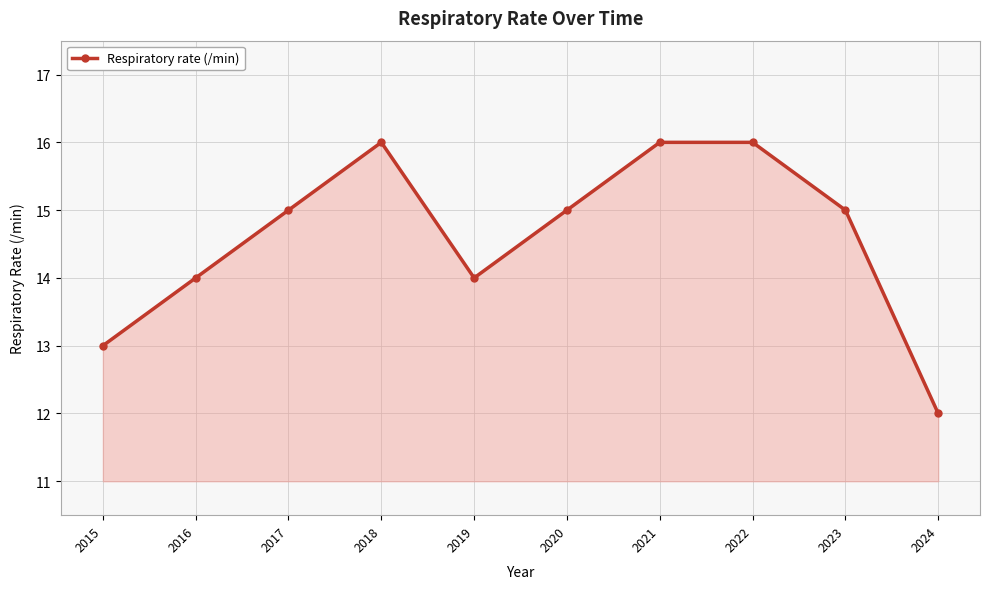

What is the smallest value displayed?

12